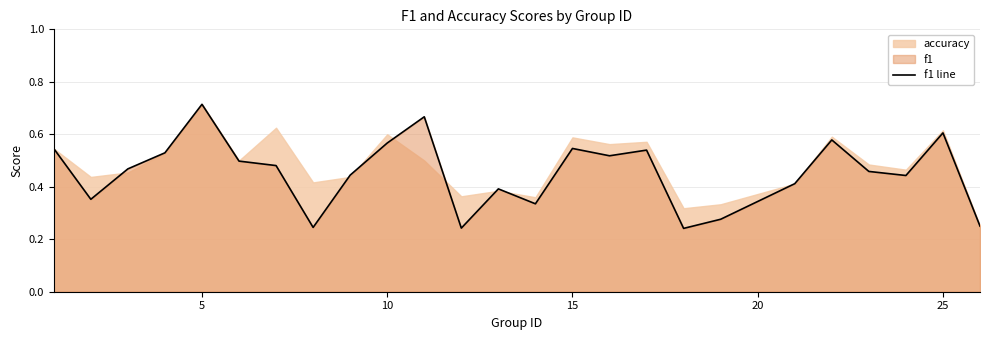

What is the smallest value displayed?

0.2